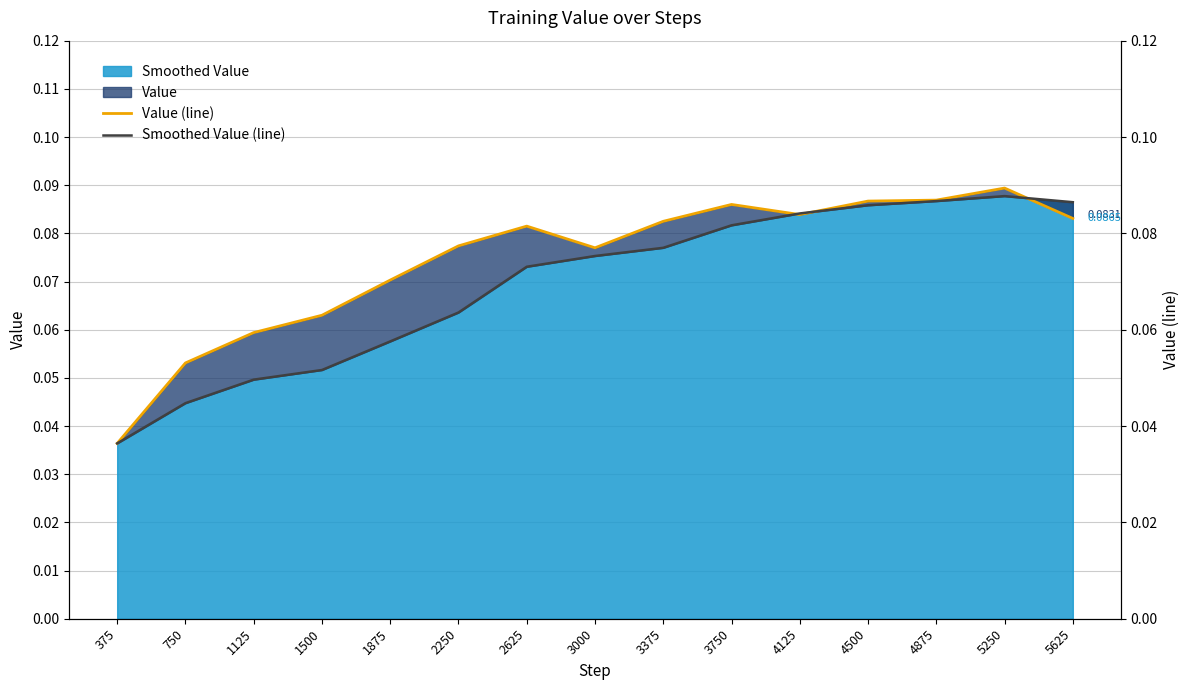

What is the approximate value of Value (line) at 5250?

0.1